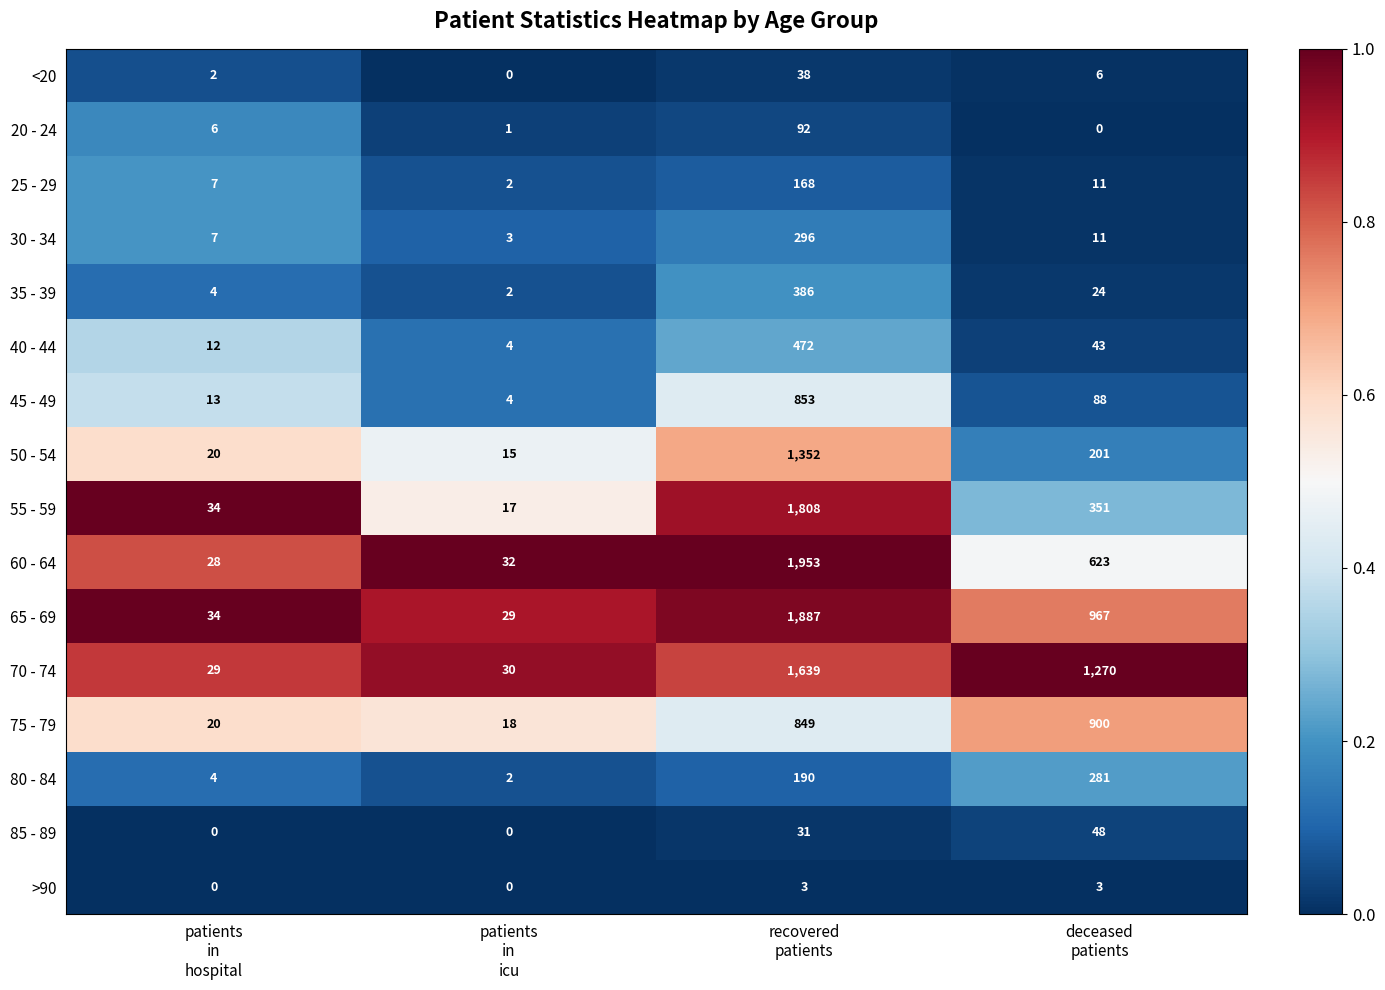

Which series has the largest total across all categories?

70 - 74